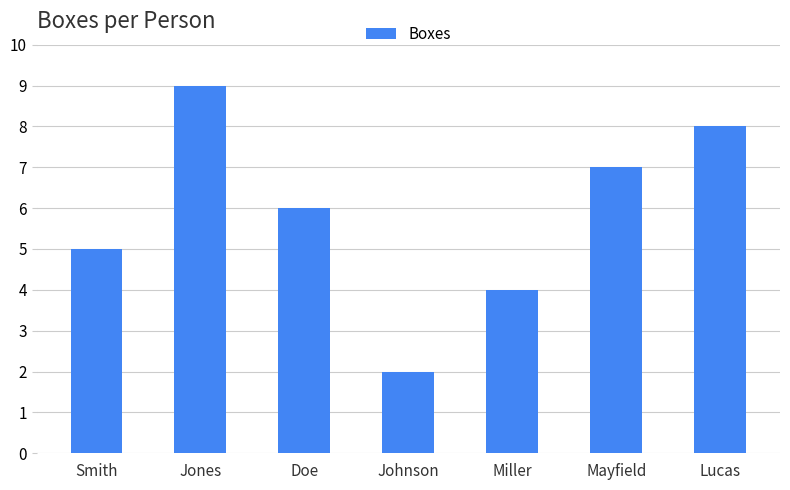

What is the label of the 5th bar from the left?

Miller